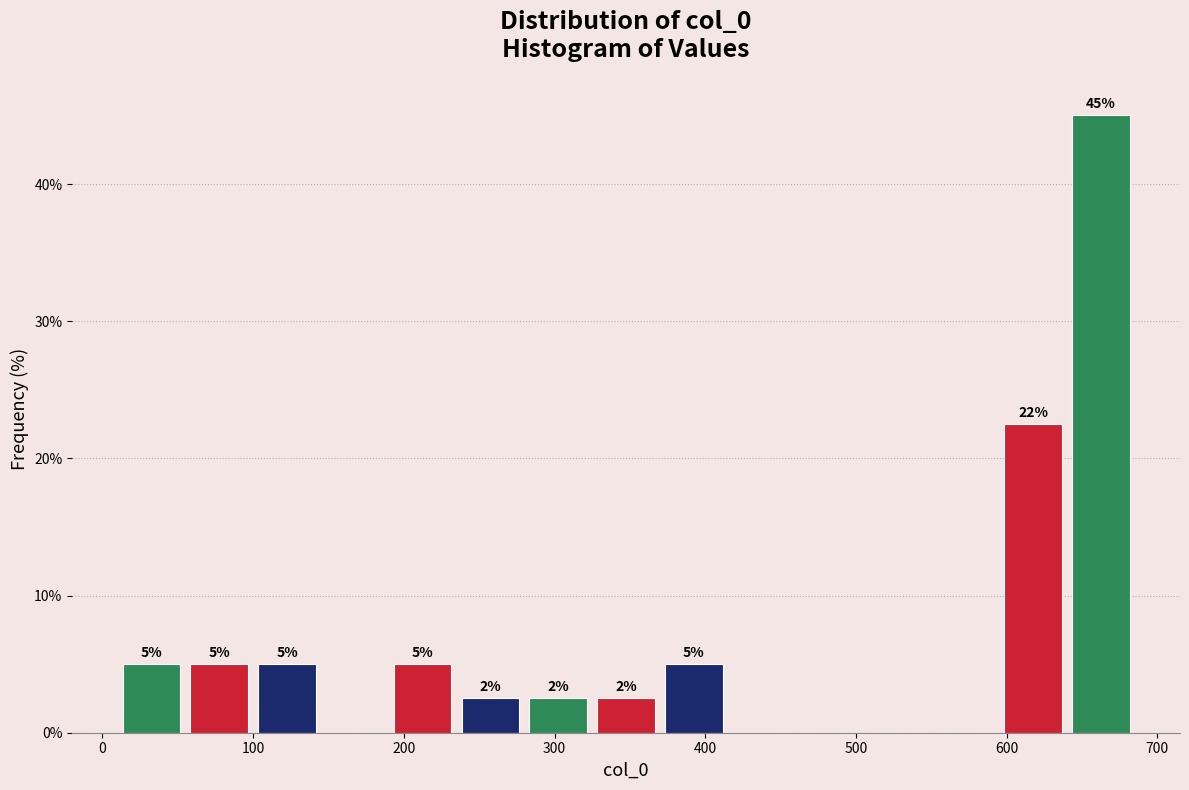

Which range on the x-axis has the tallest bar?

640 to 685